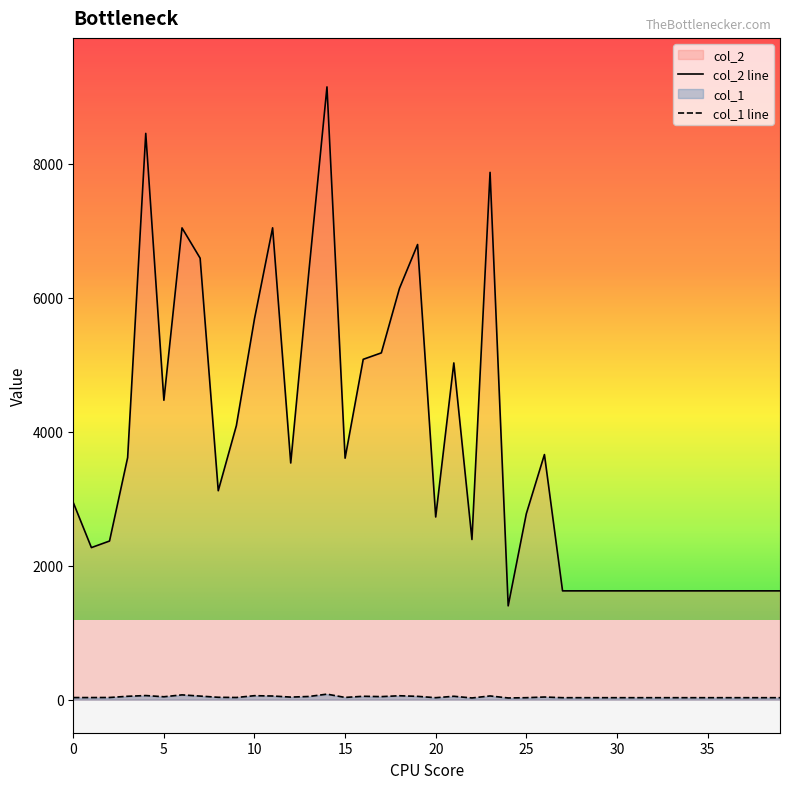

At which category does the chart reach its minimum across all series?

22